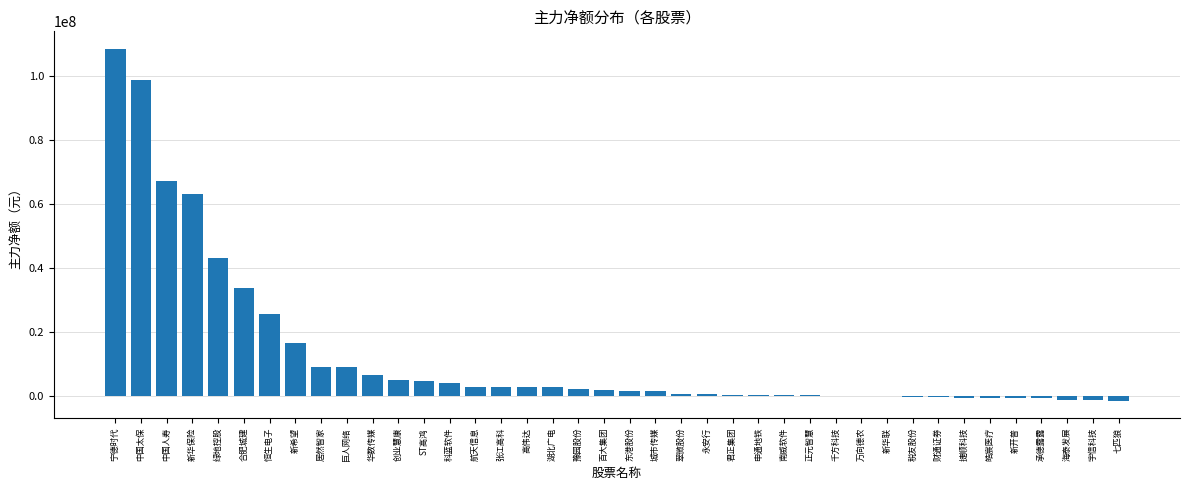

What is the sum of all values?

505626233